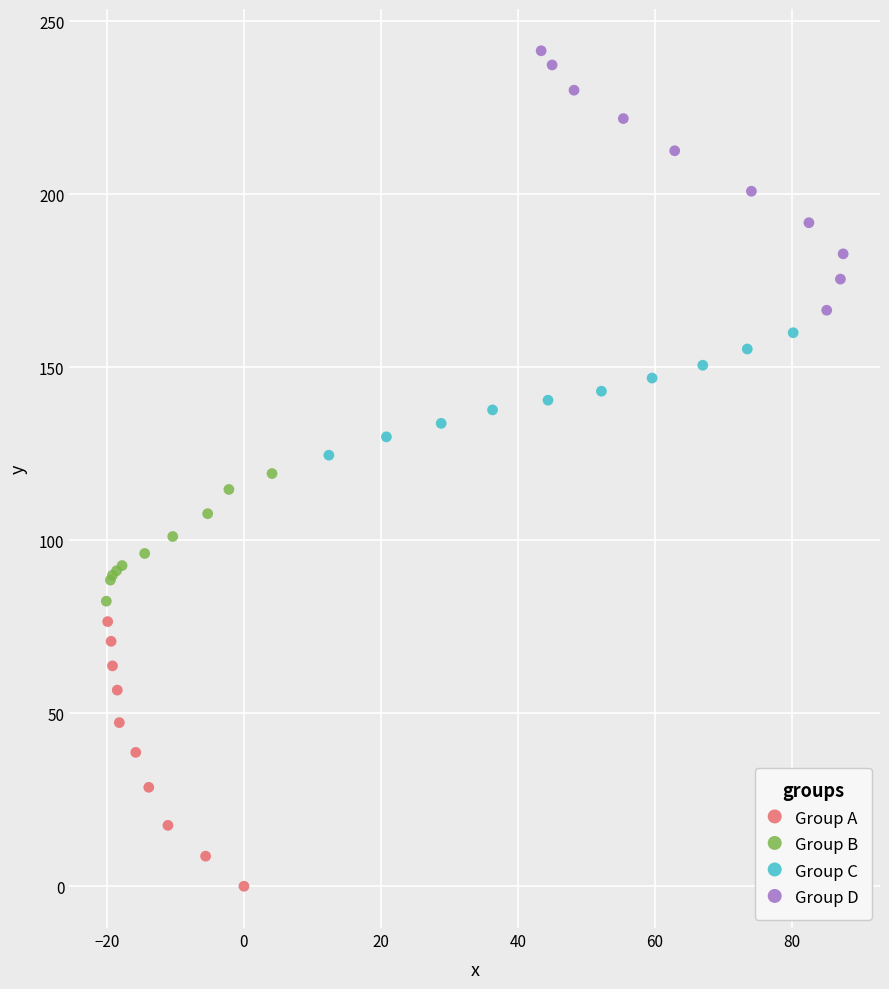

What are all the series names shown in the legend?

Group A, Group B, Group C, Group D